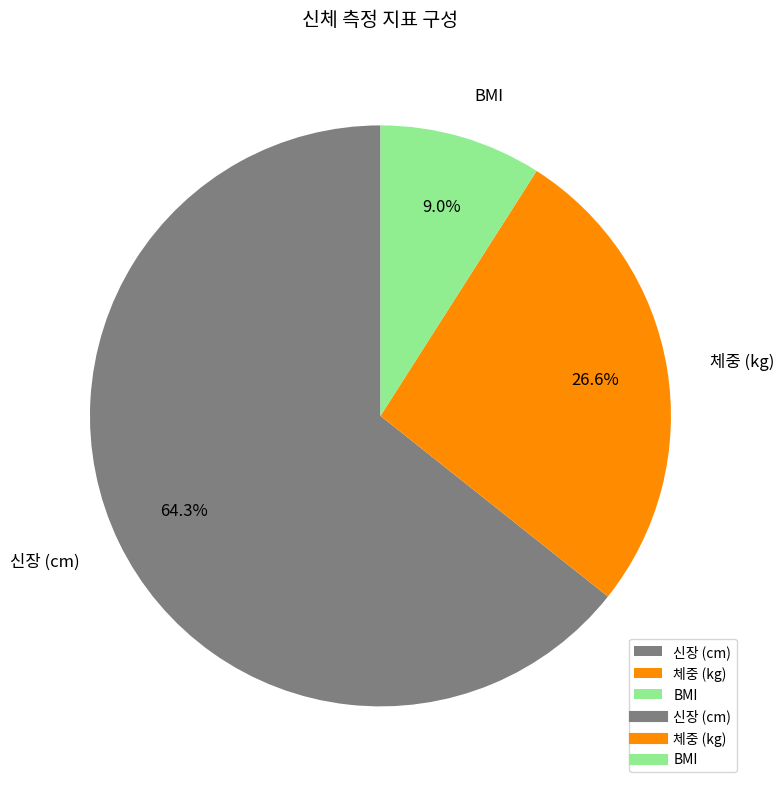

Rank the categories by value from lowest to highest.

BMI, 체중 (kg), 신장 (cm)